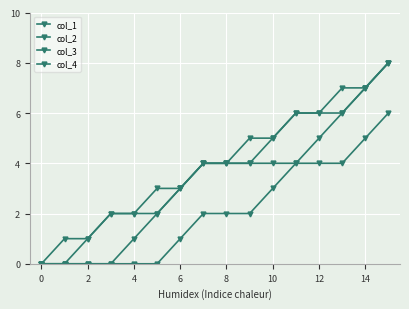

How many series are shown in this chart?

4